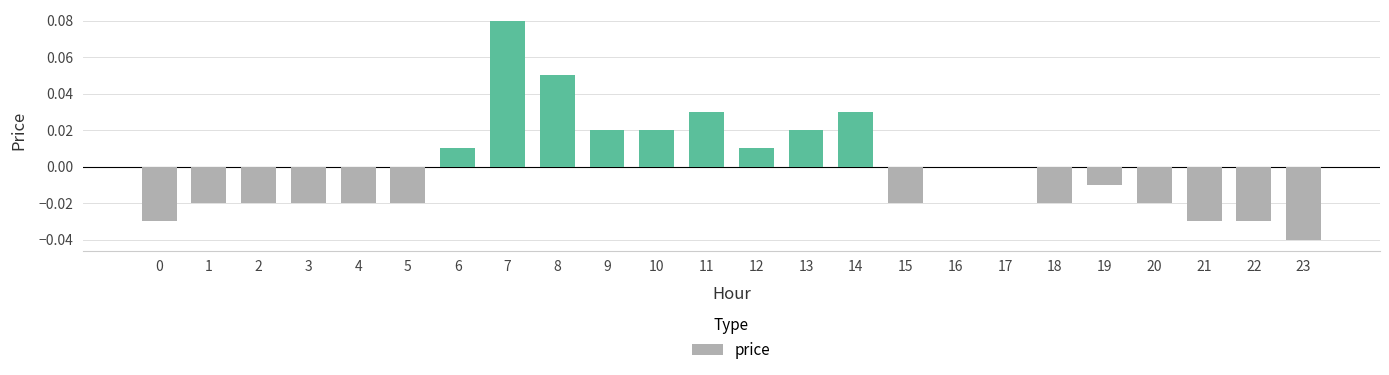

Are the bars horizontal?

No